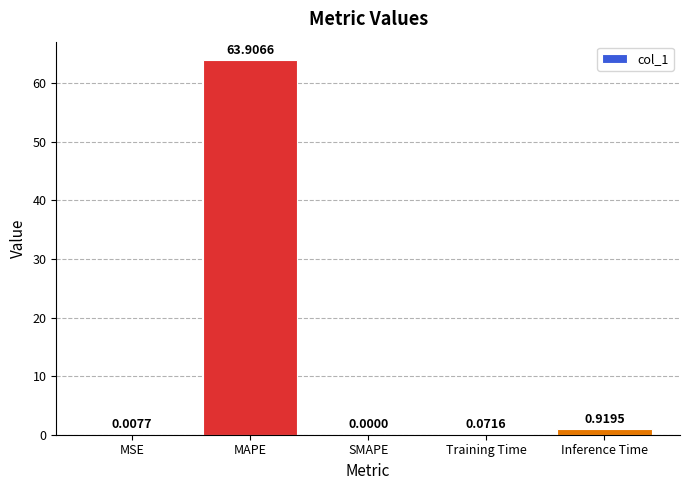

Which category has the highest value across all series?

MAPE